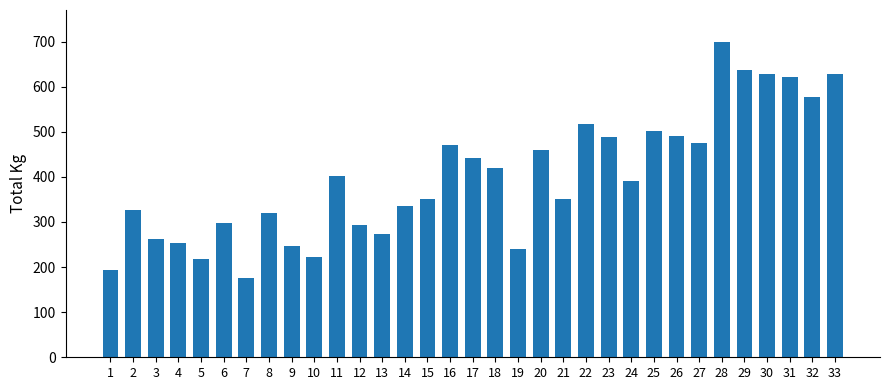

Count the number of categories in the chart.

33